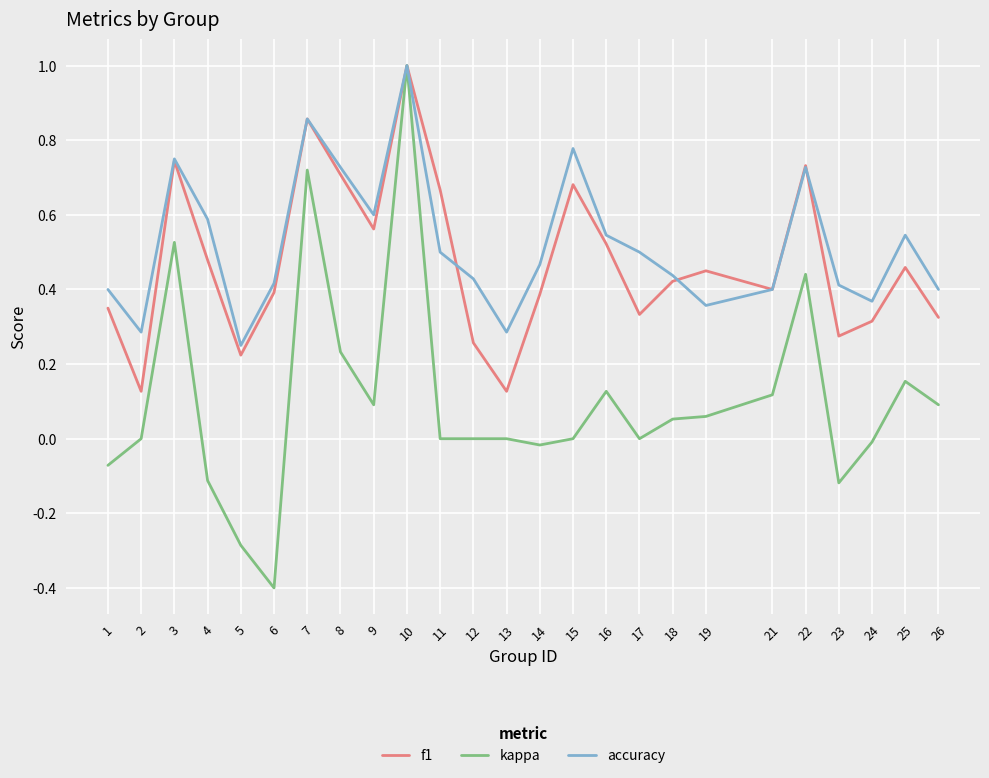

True or false: f1 has a value of 0.4 at 23.

False